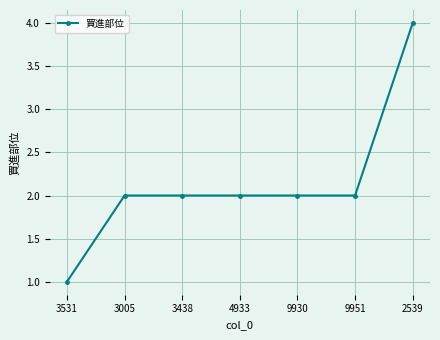

Which has a higher value, 4933 or 3531?

4933